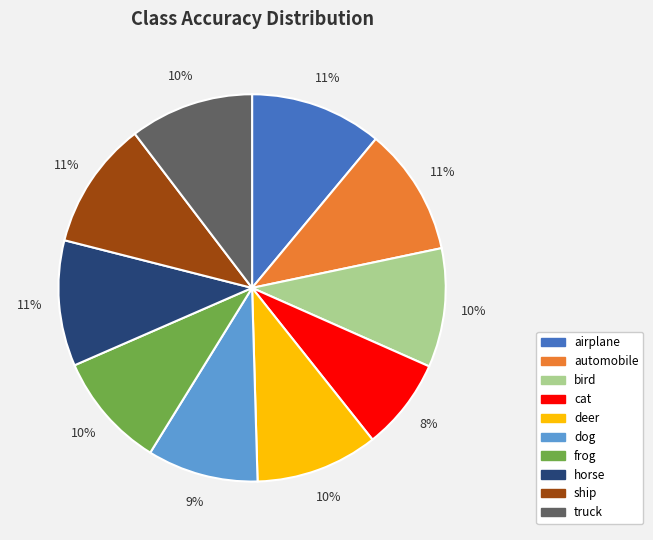

The deer slice represents 10% of the pie. True or false?

True